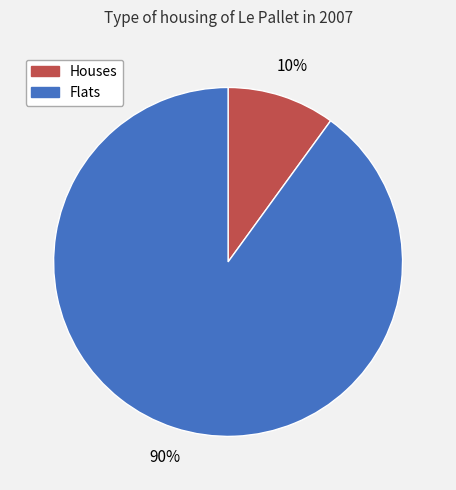

How many segments does this pie chart have?

2